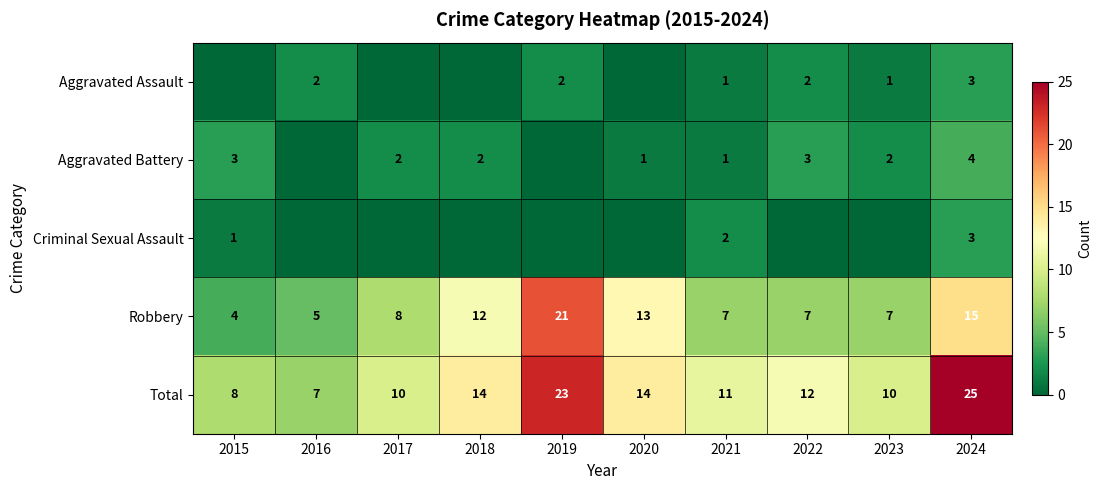

The value of Total at 2019 is 6. True or false?

False